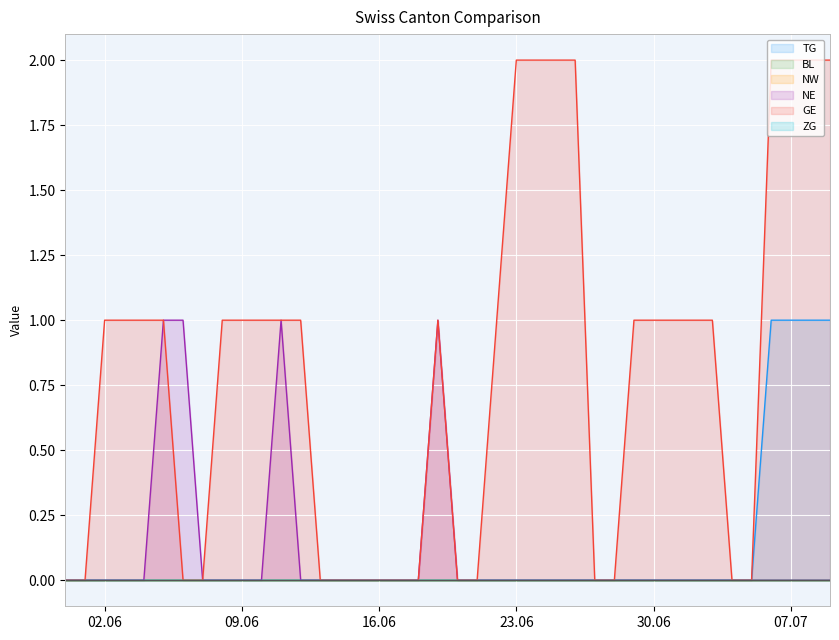

What is the label of the 17th point from the left?

16.06